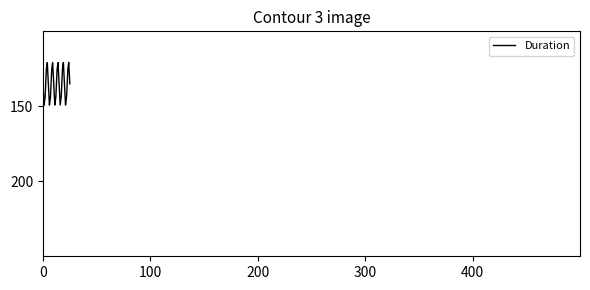

What is the difference between the maximum and minimum values?

28.5